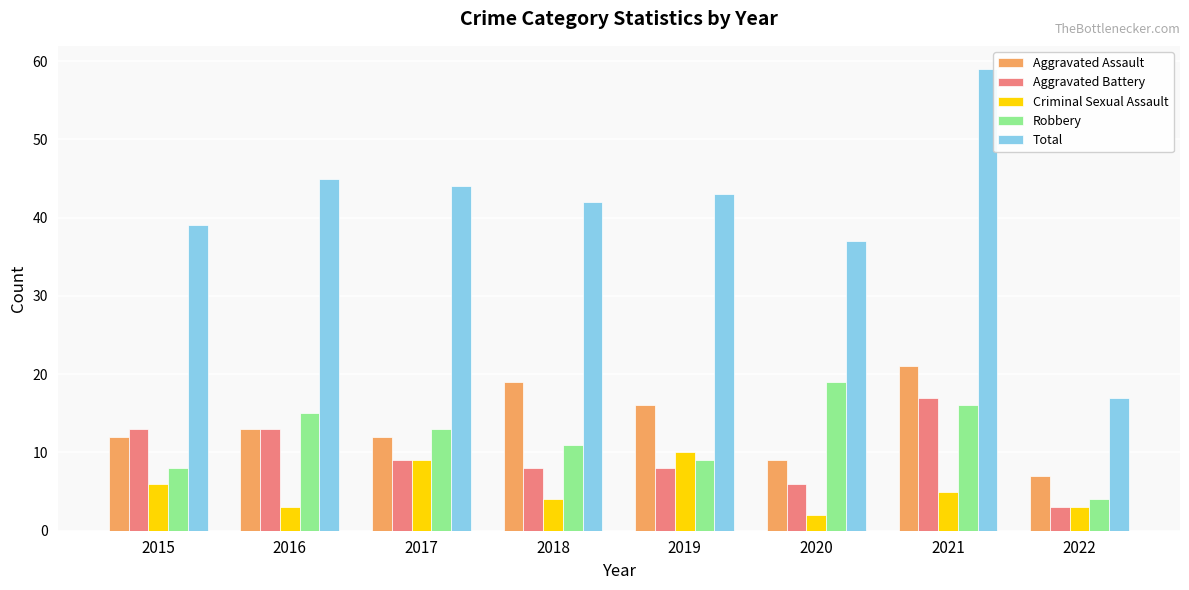

Reading right to left, extract all data points from this chart.

Aggravated Assault: 7	21	9	16	19	12	13	12
Aggravated Battery: 3	17	6	8	8	9	13	13
Criminal Sexual Assault: 3	5	2	10	4	9	3	6
Robbery: 4	16	19	9	11	13	15	8
Total: 17	59	37	43	42	44	45	39